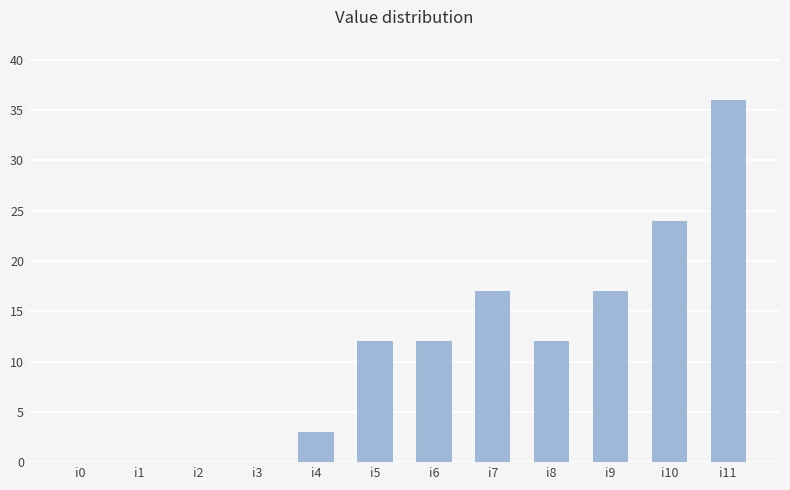

What is the ratio of the value at i6 to the value at i11?

0.3